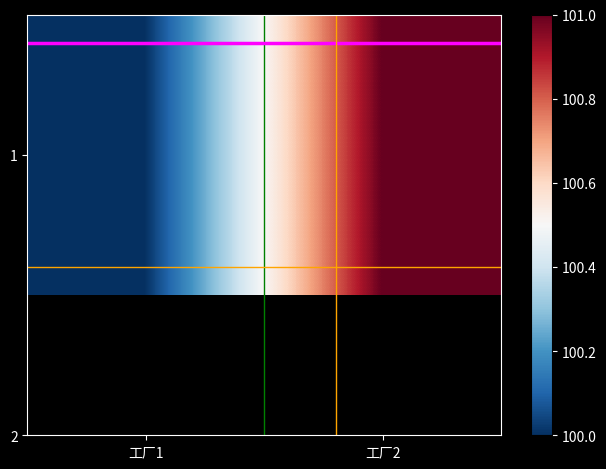

Where is h_line_top nearest to the value 0?

工厂1